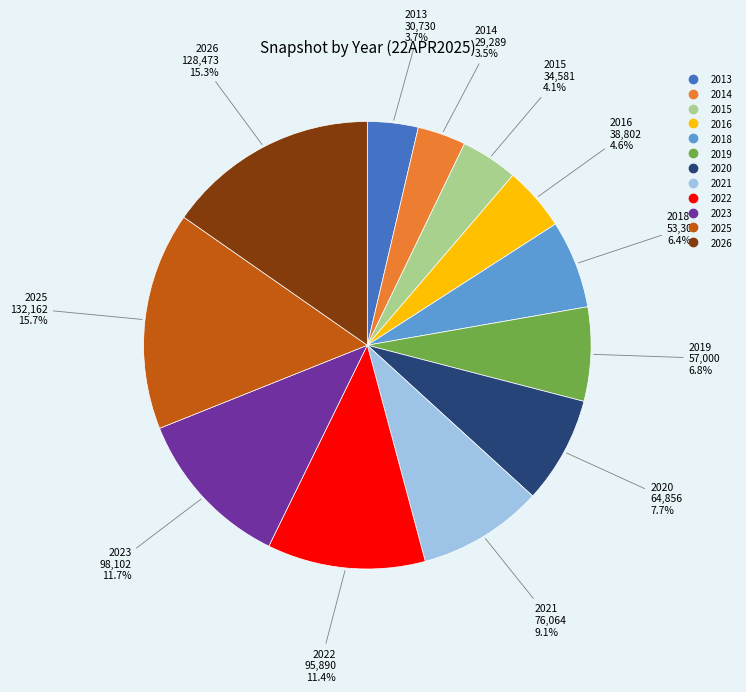

Which has a higher value, 2014 or 2025?

2025